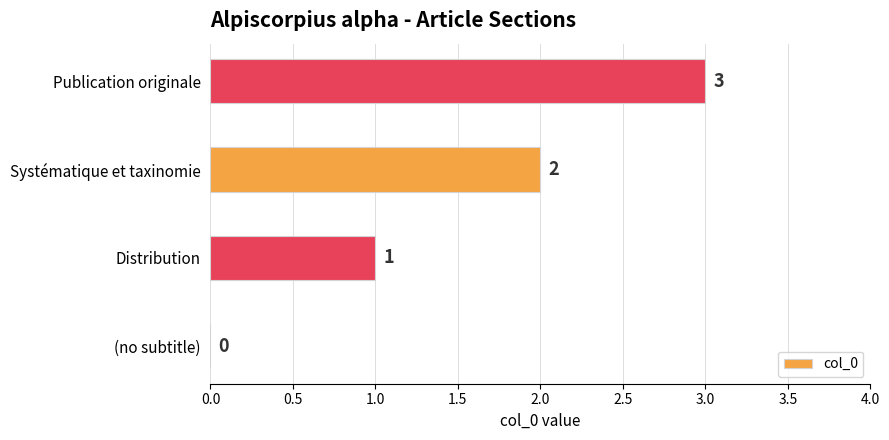

What is the greatest value displayed?

3